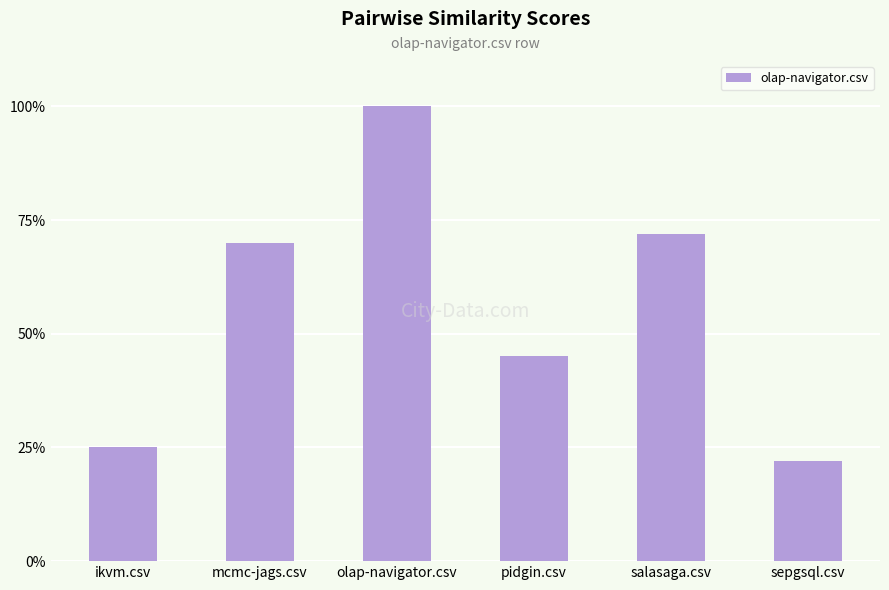

The value at pidgin.csv is 0.5. True or false?

True